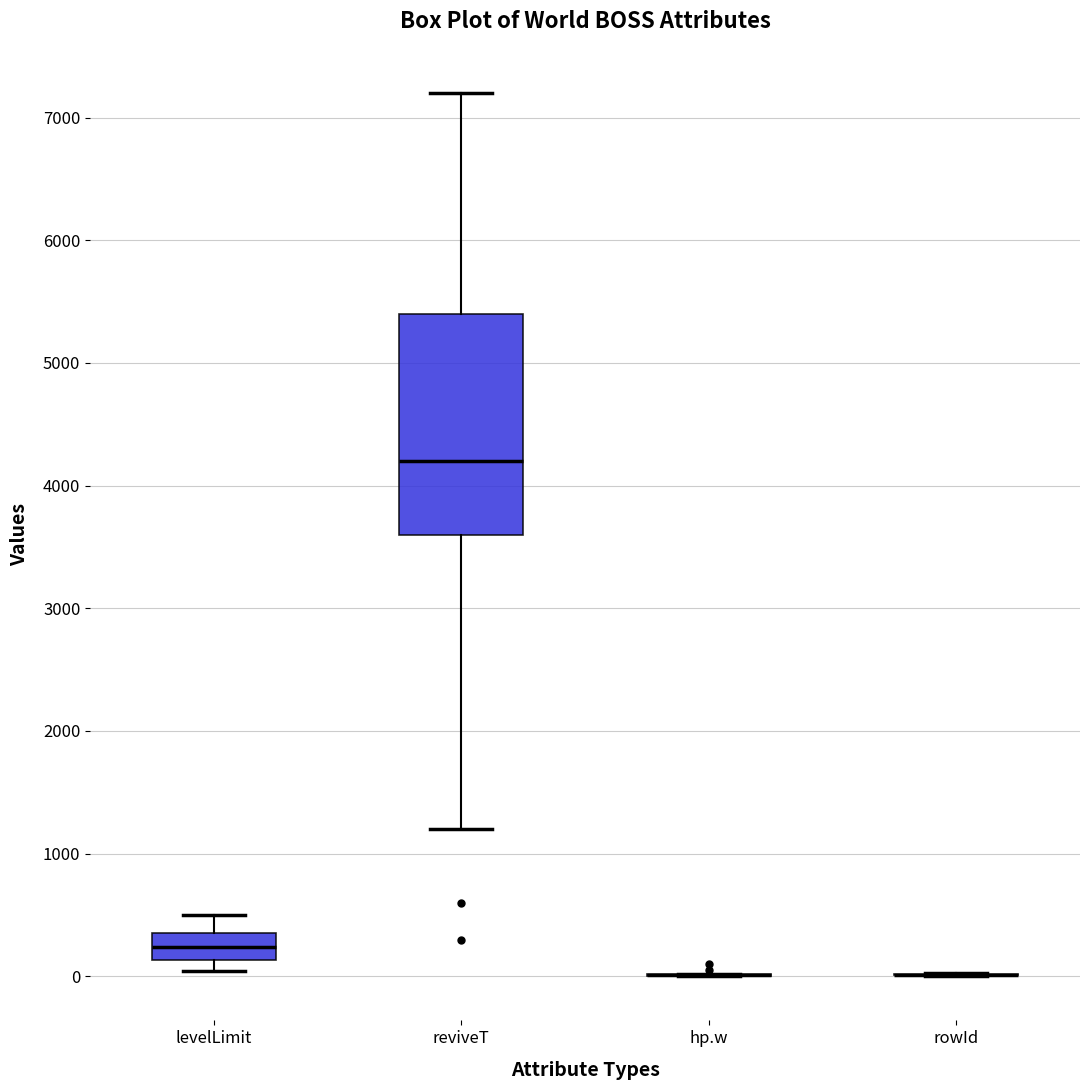

Reading left to right, read every box against the y-axis: the position of its median line, the range the box covers, and the ends of its whiskers. The values are not printed on the chart, so give them approximately, as read against the axis.

levelLimit: median 200, box 100 to 400, whiskers 0 to 500
reviveT: median 4200, box 3600 to 5400, whiskers 1200 to 7200
hp.w: box collapsed to a line at 0, whiskers 0 to 0
rowId: box collapsed to a line at 0, whiskers 0 to 0